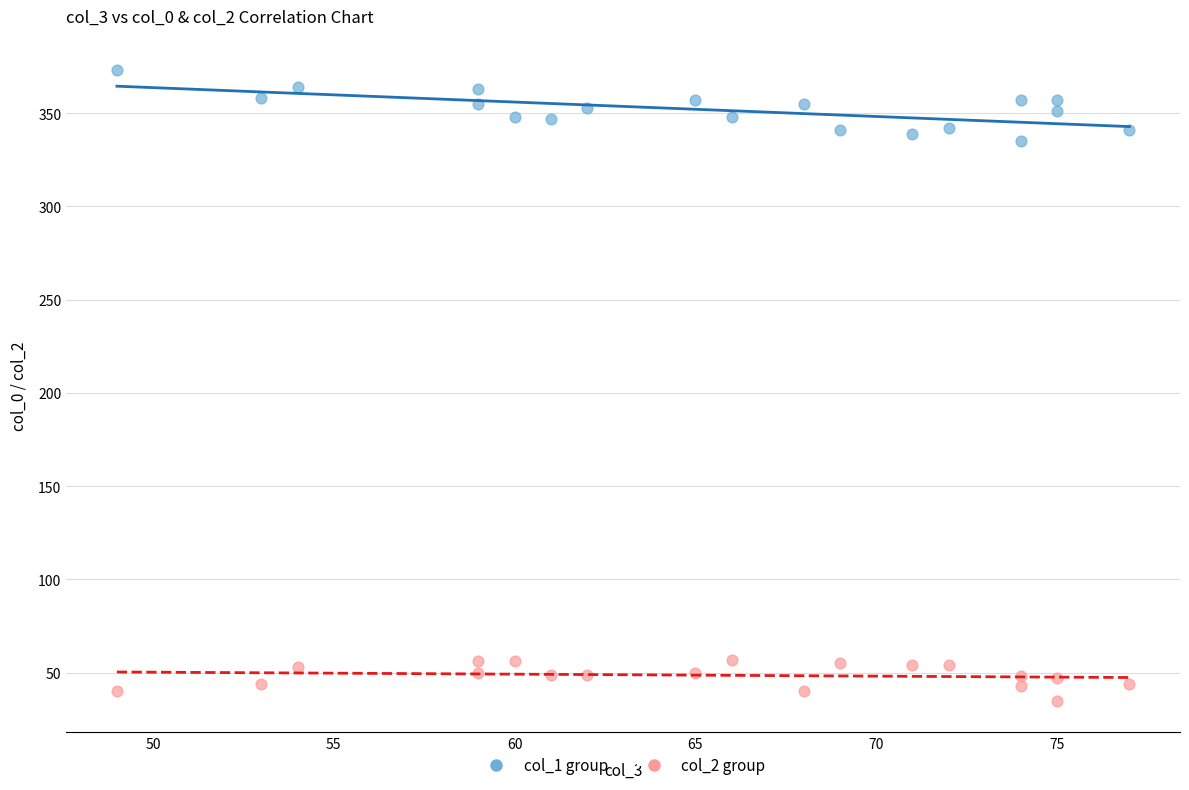

What are all the series names shown in the legend?

col_1 group, col_2 group